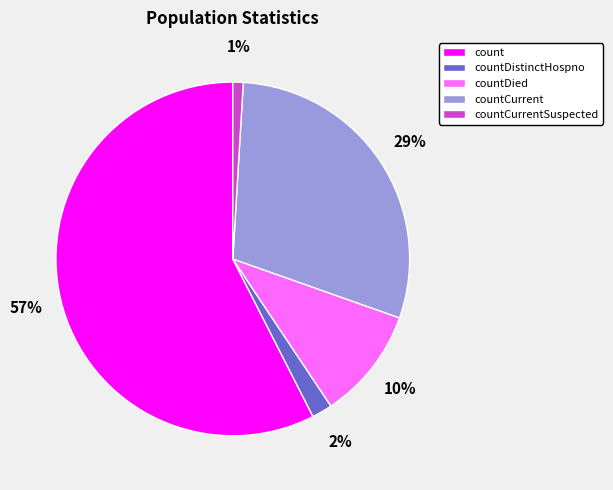

How many segments does this pie chart have?

5